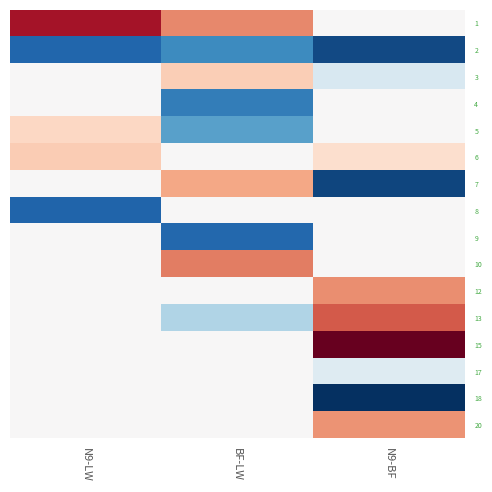

What is the total value across all series at BF-LW?

28.7